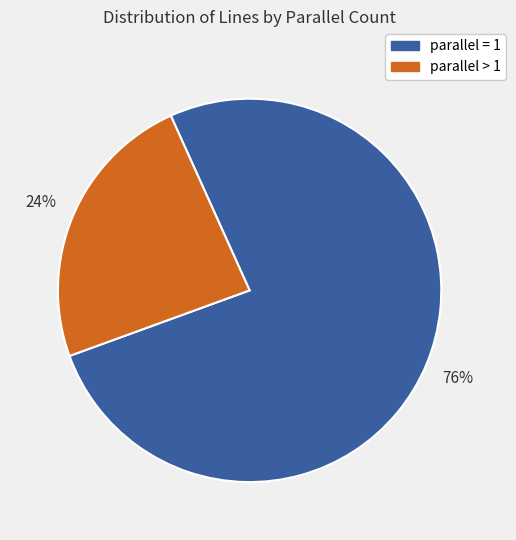

To the nearest percent, what is the average slice percentage?

50%